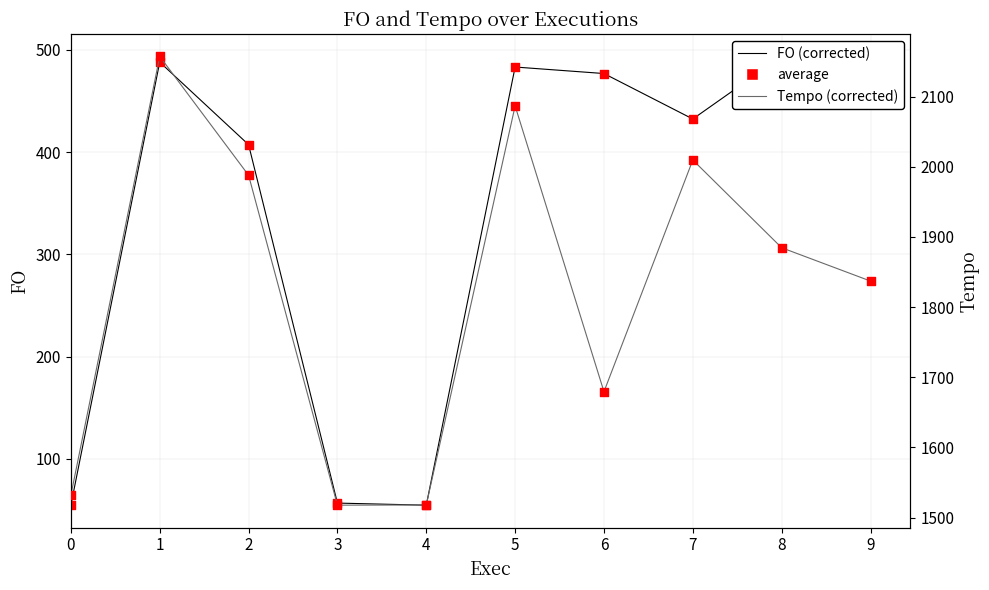

Which series contains the lowest Y value?

FO